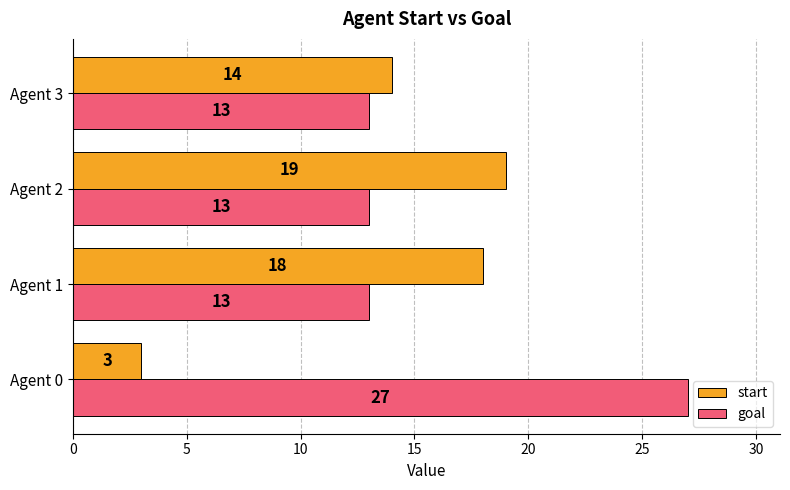

Which series has the largest total across all categories?

goal